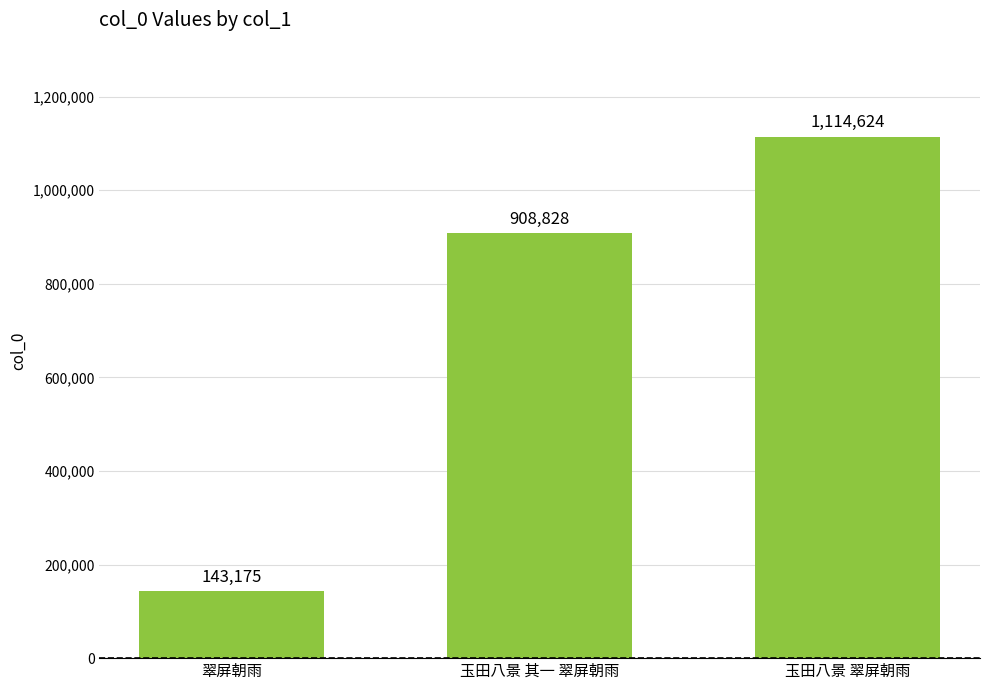

What is the difference between the values at 玉田八景 翠屏朝雨 and 翠屏朝雨?

971449